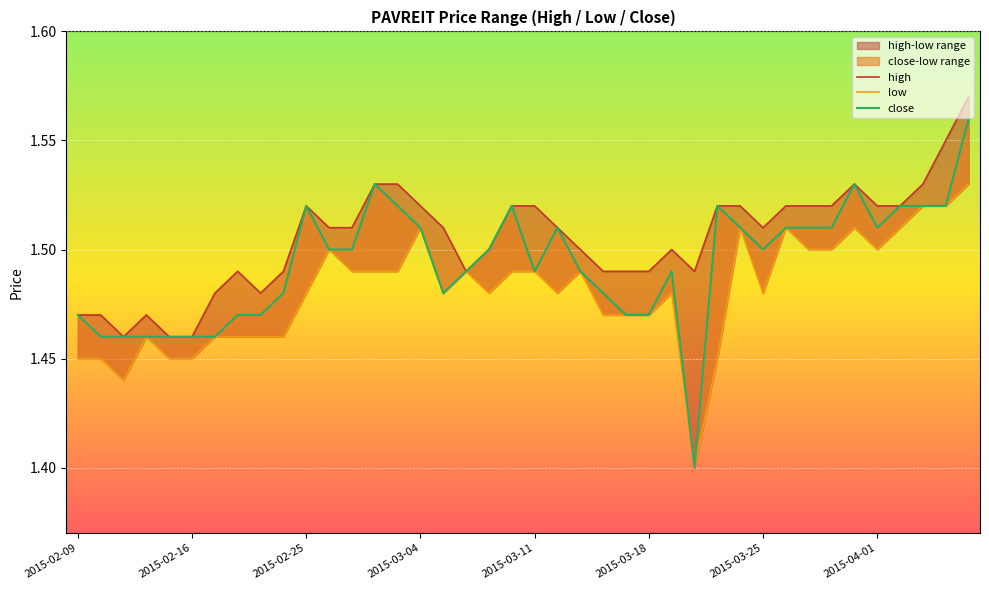

True or false: high and close cross at least once.

False